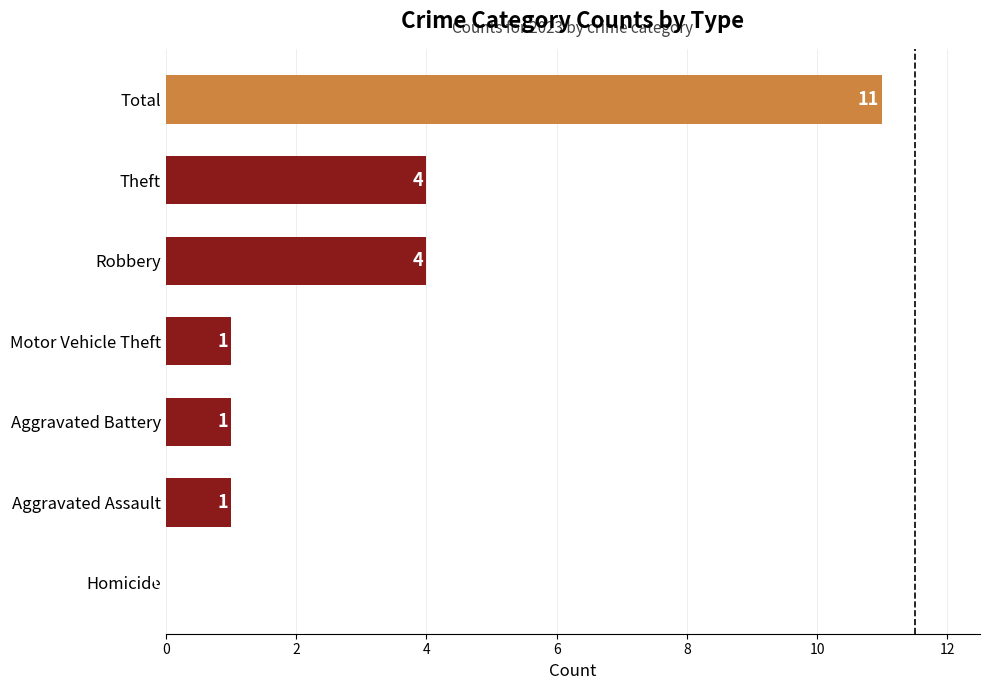

Which has a higher value, Theft or Total?

Total